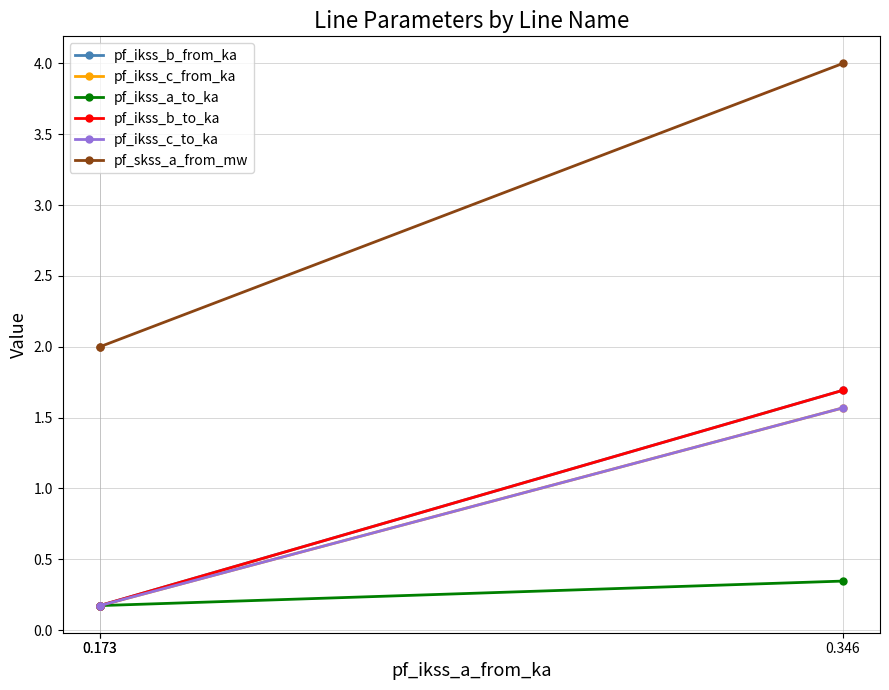

True or false: pf_ikss_b_to_ka has a value of 1.7 at 0.346.

True